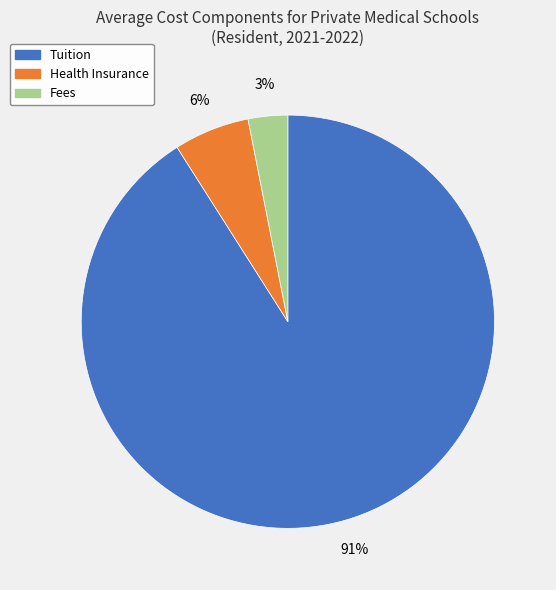

Which slice represents more than half of the pie?

Tuition